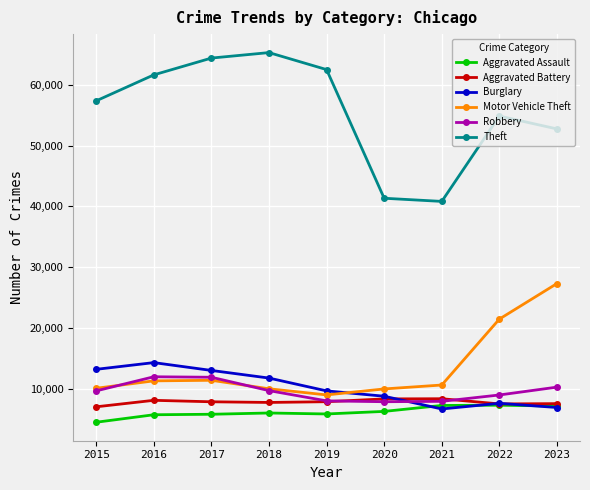

True or false: Aggravated Battery and Theft intersect in this chart.

False